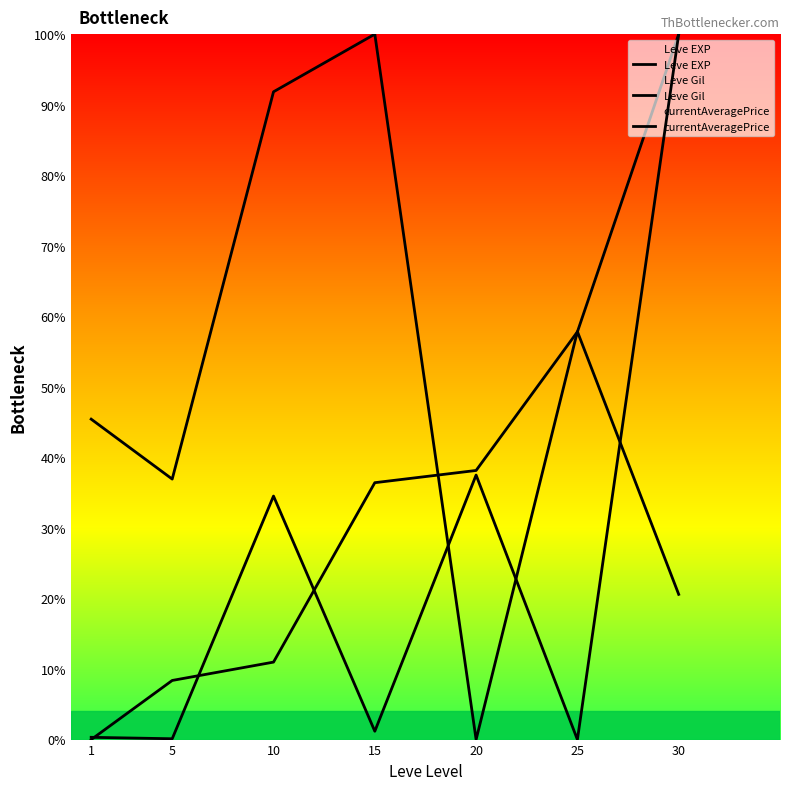

Where is the first local maximum for Leve Gil?

15